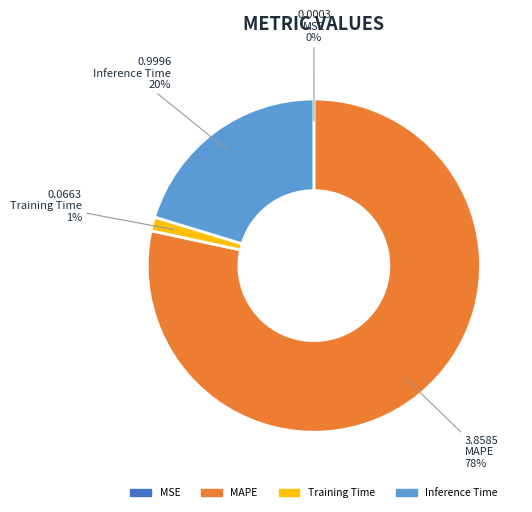

Which slice represents more than half of the pie?

MAPE